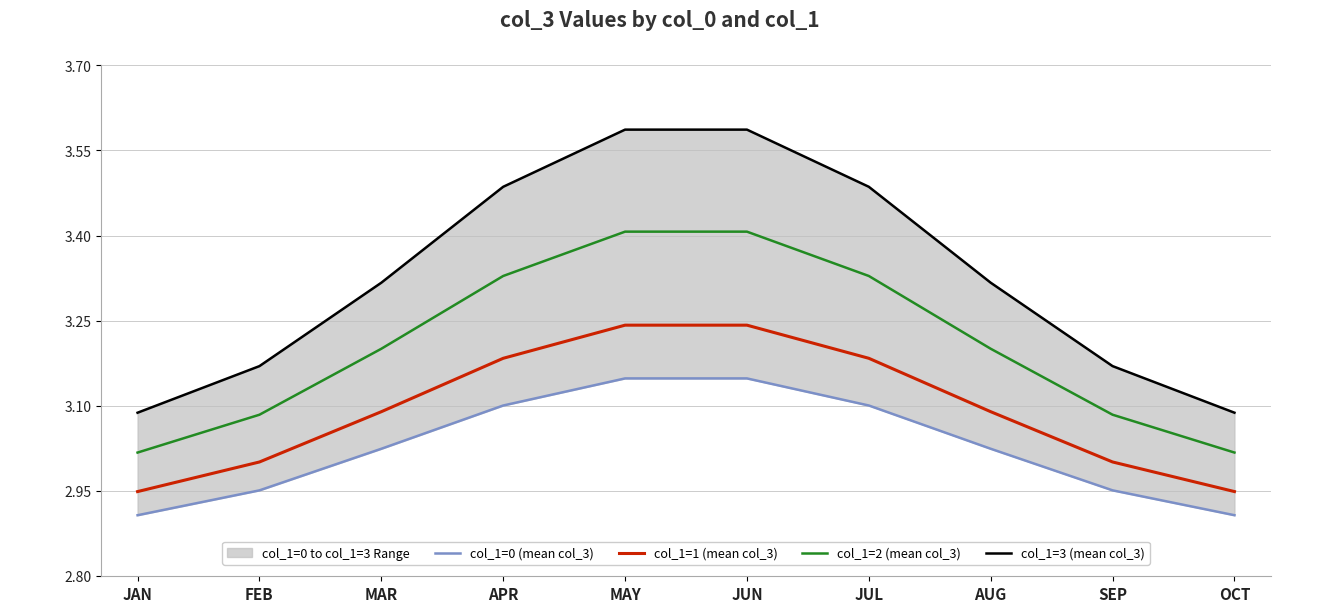

Which category has the lowest value across all series?

JAN